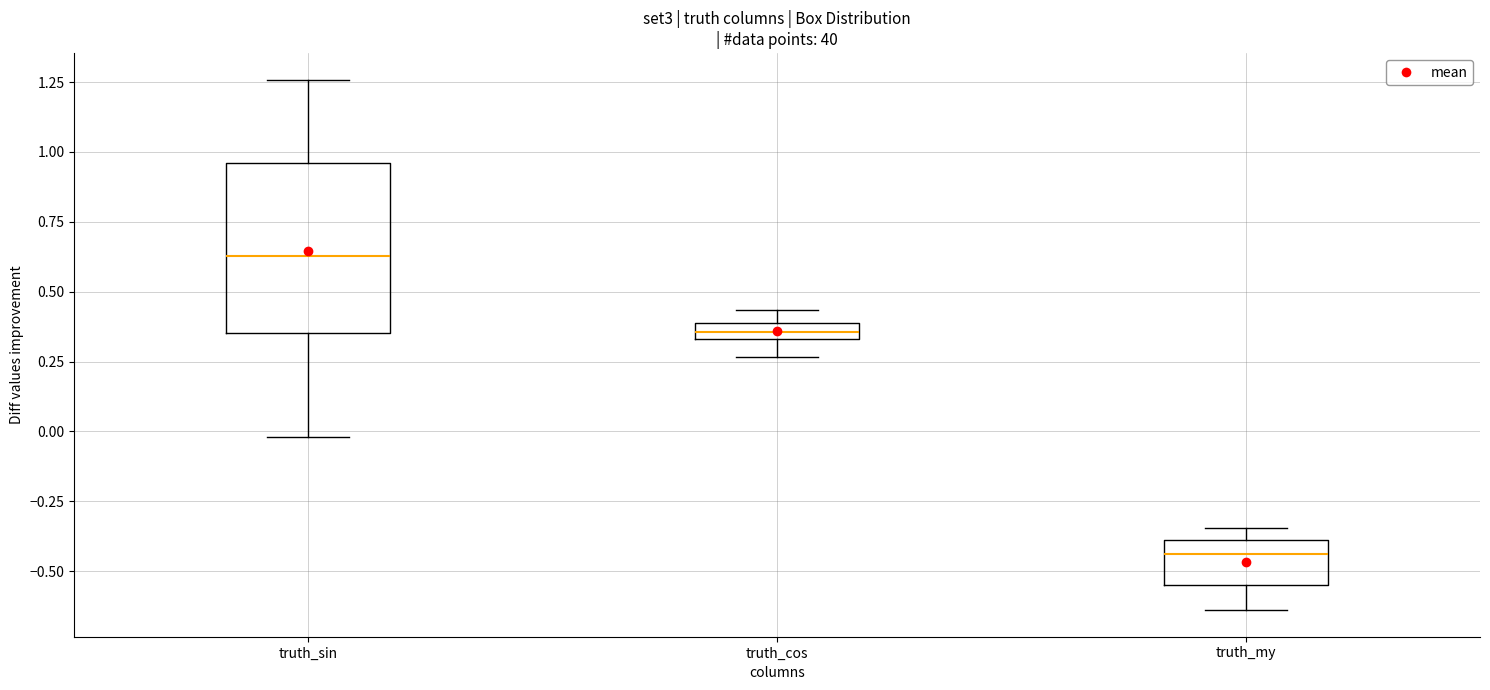

Where is the lower edge of the box for truth_my on the y-axis? The values are not printed on the chart, so give them approximately, as read against the axis.

-0.55